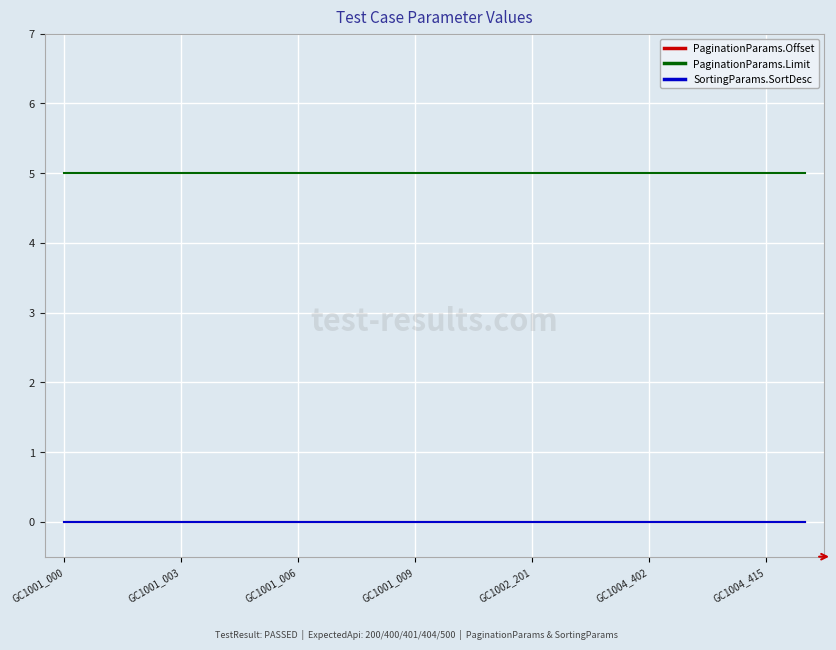

Does the chart display data point markers on the line(s)?

No